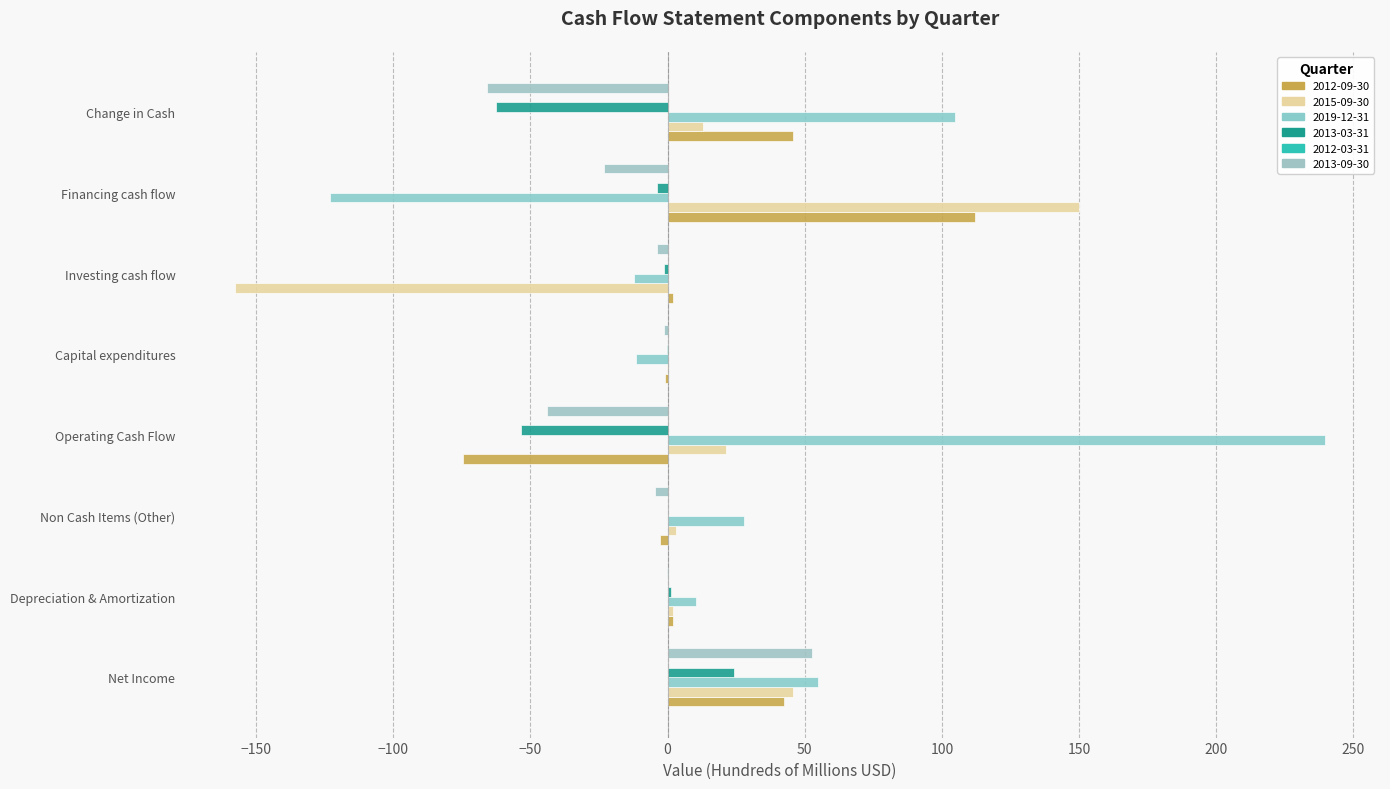

At which label does 2013-03-31 reach its peak?

Net Income